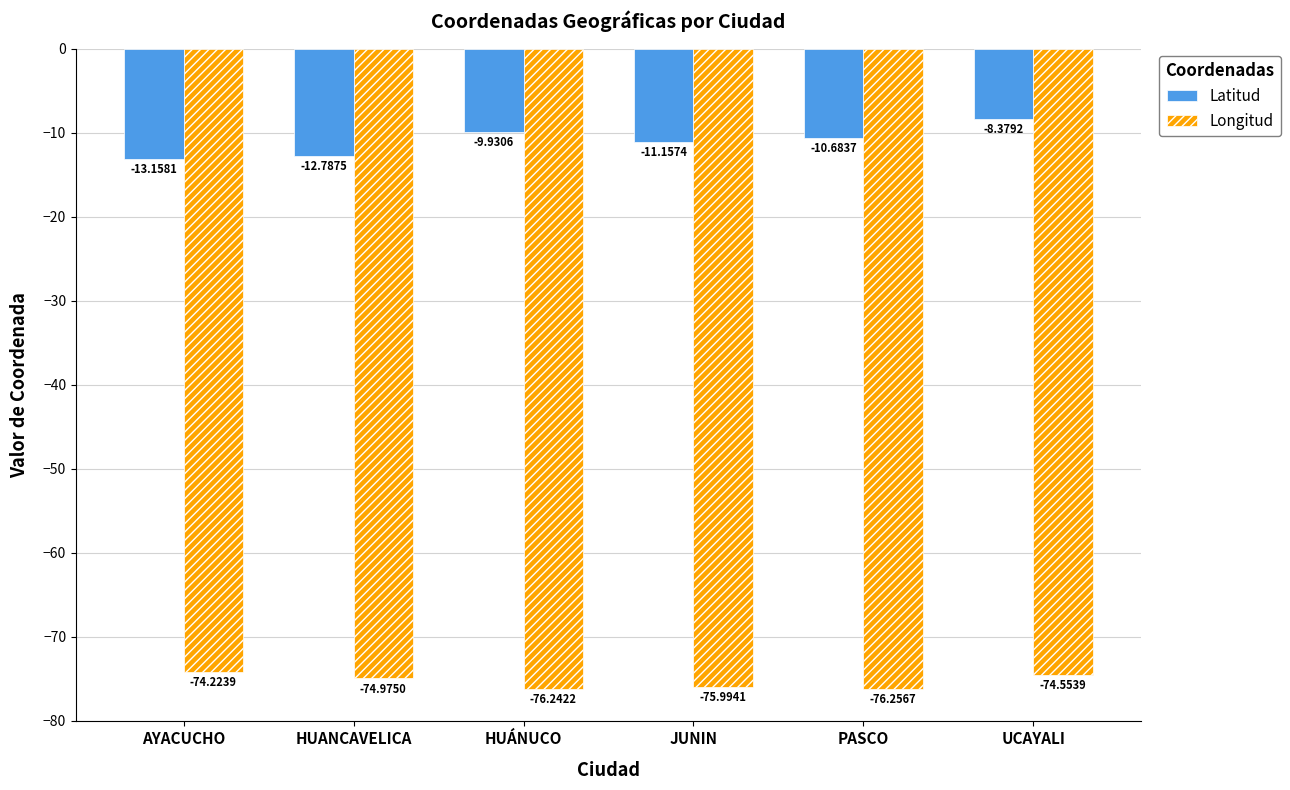

How many bars are there in total?

12